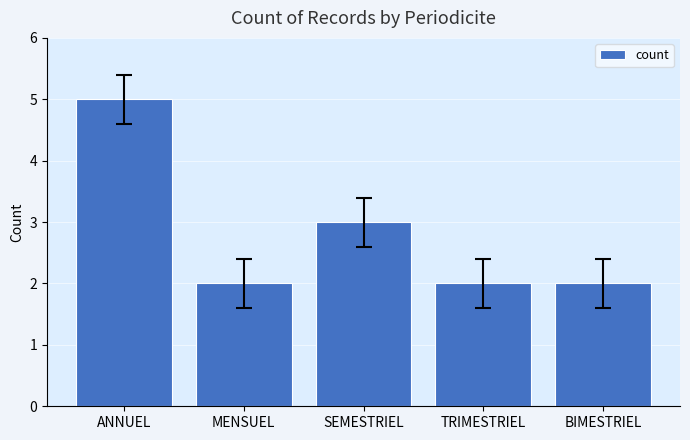

How many bars are there in total?

5